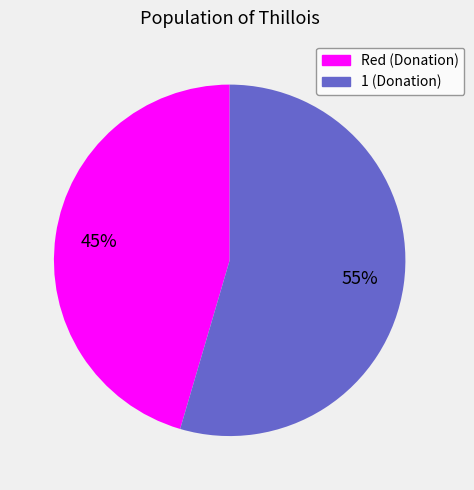

Is the sum of 1 and Red greater than half?

Yes